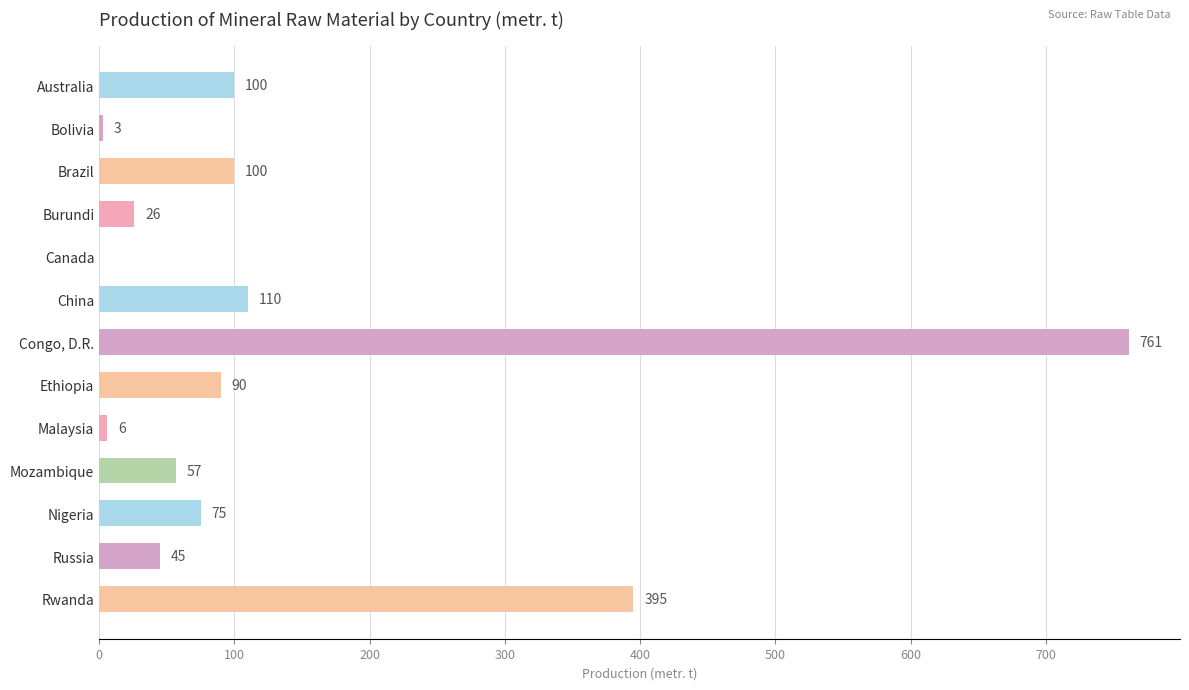

What is the sum of the values at Canada and Russia?

45